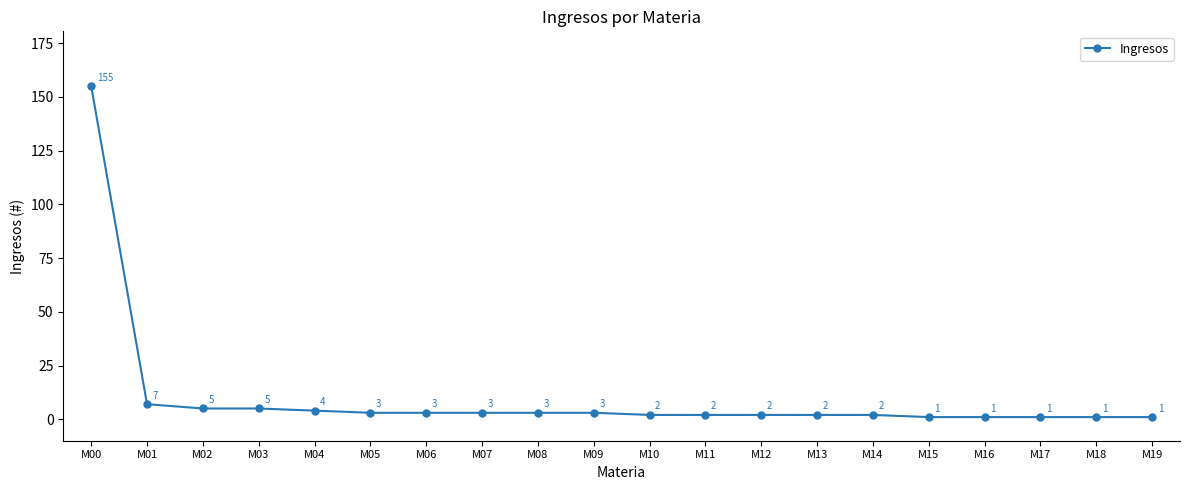

What is the difference between the maximum and minimum values?

154